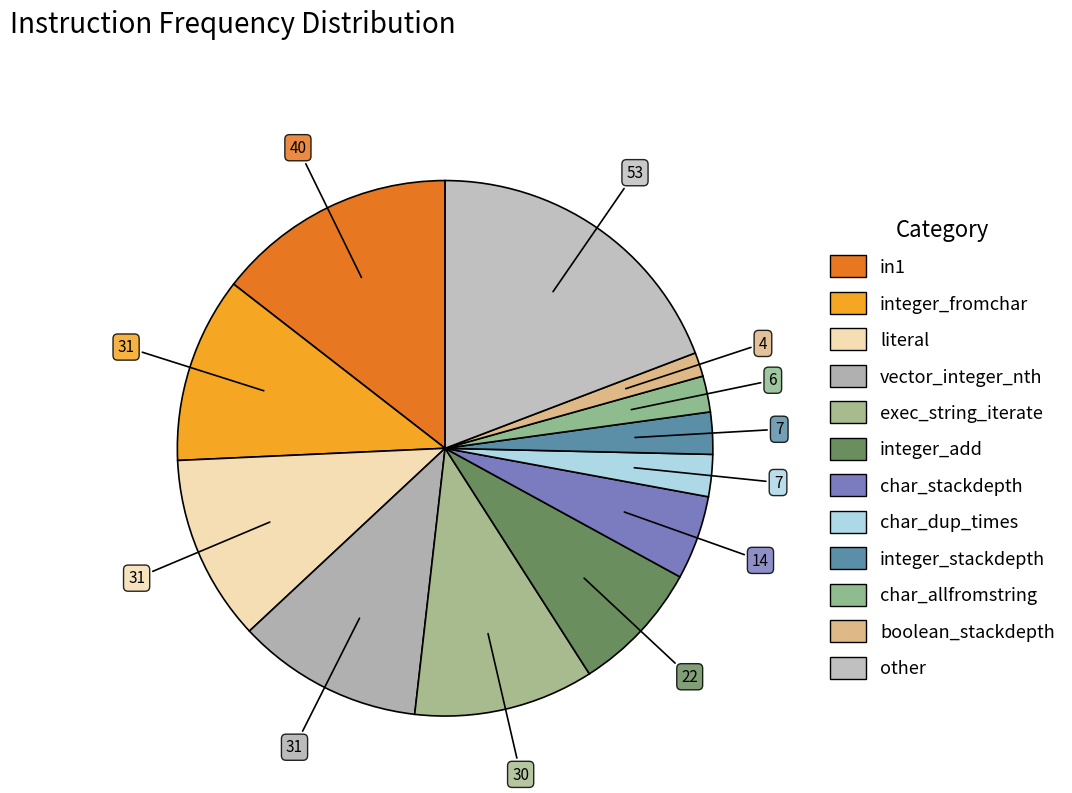

Is integer_stackdepth the majority of the pie?

No